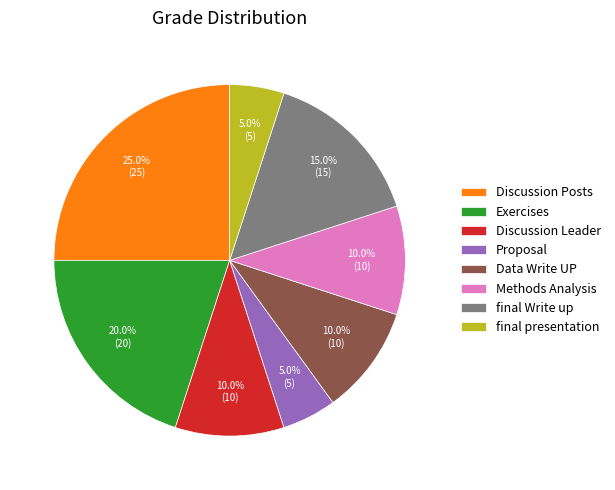

Count the number of slices in the pie.

8